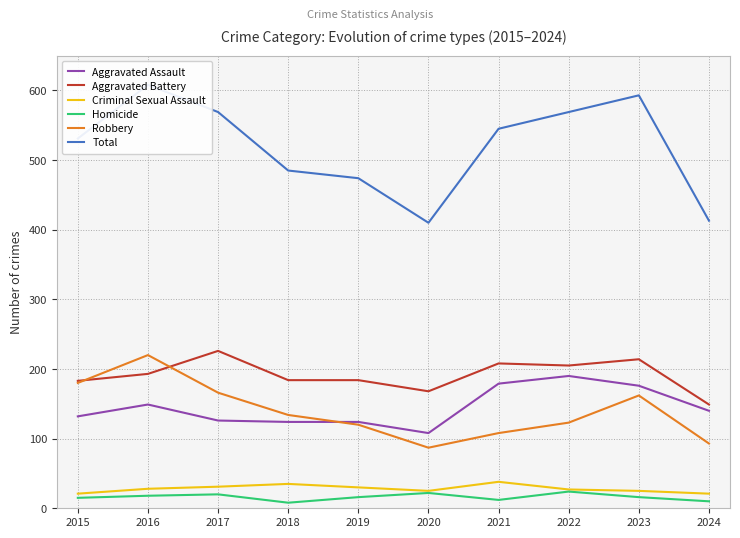

Reading left to right, what are all the values shown in this chart?

Aggravated Assault: 2015=132	2016=149	2017=126	2018=124	2019=124	2020=108	2021=179	2022=190	2023=176	2024=140
Aggravated Battery: 2015=183	2016=193	2017=226	2018=184	2019=184	2020=168	2021=208	2022=205	2023=214	2024=149
Criminal Sexual Assault: 2015=21	2016=28	2017=31	2018=35	2019=30	2020=25	2021=38	2022=27	2023=25	2024=21
Homicide: 2015=15	2016=18	2017=20	2018=8	2019=16	2020=22	2021=12	2022=24	2023=16	2024=10
Robbery: 2015=180	2016=220	2017=166	2018=134	2019=120	2020=87	2021=108	2022=123	2023=162	2024=93
Total: 2015=531	2016=608	2017=569	2018=485	2019=474	2020=410	2021=545	2022=569	2023=593	2024=413